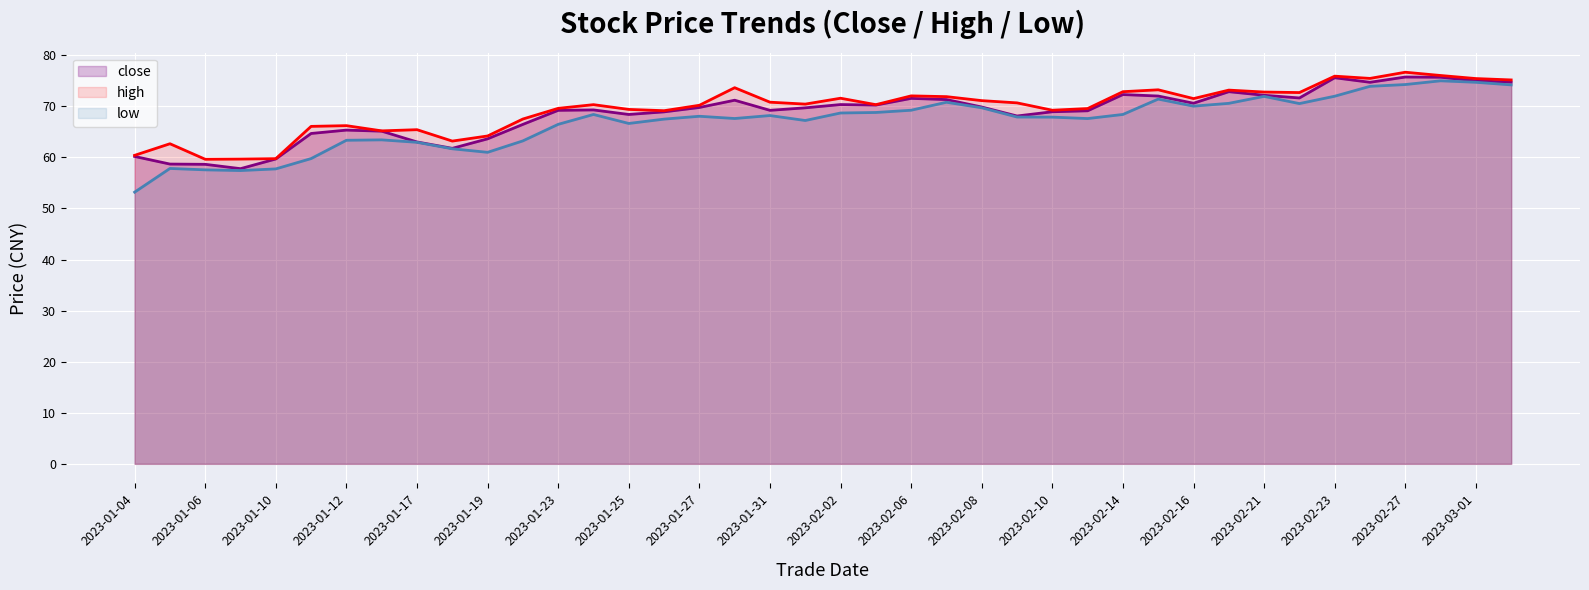

What is the average value of the low series?

66.9